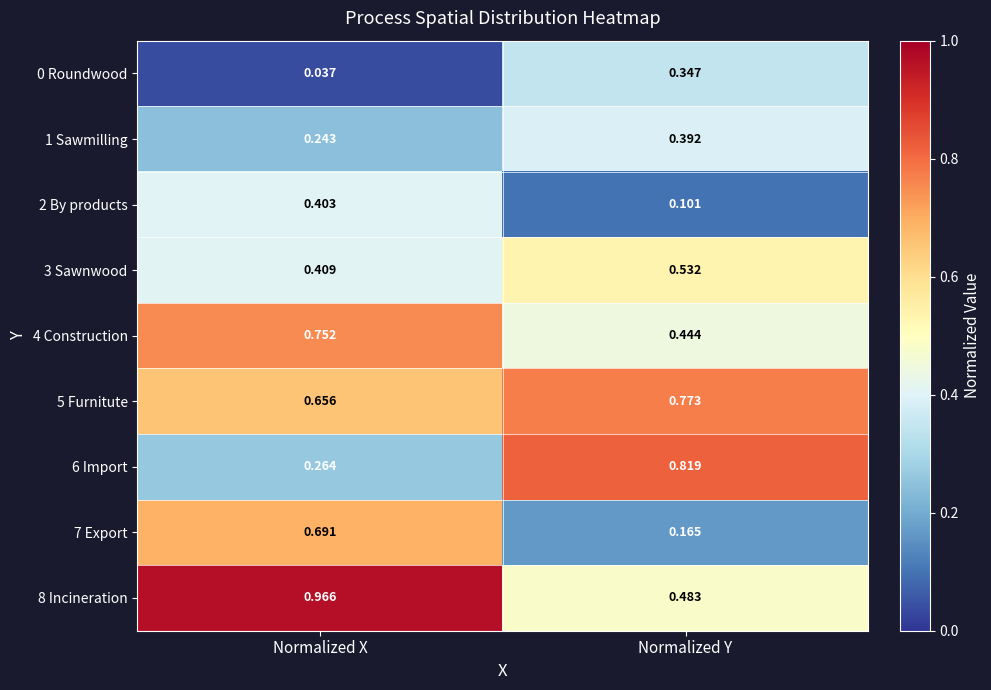

At which label does 1 Sawmilling reach its minimum?

Normalized X